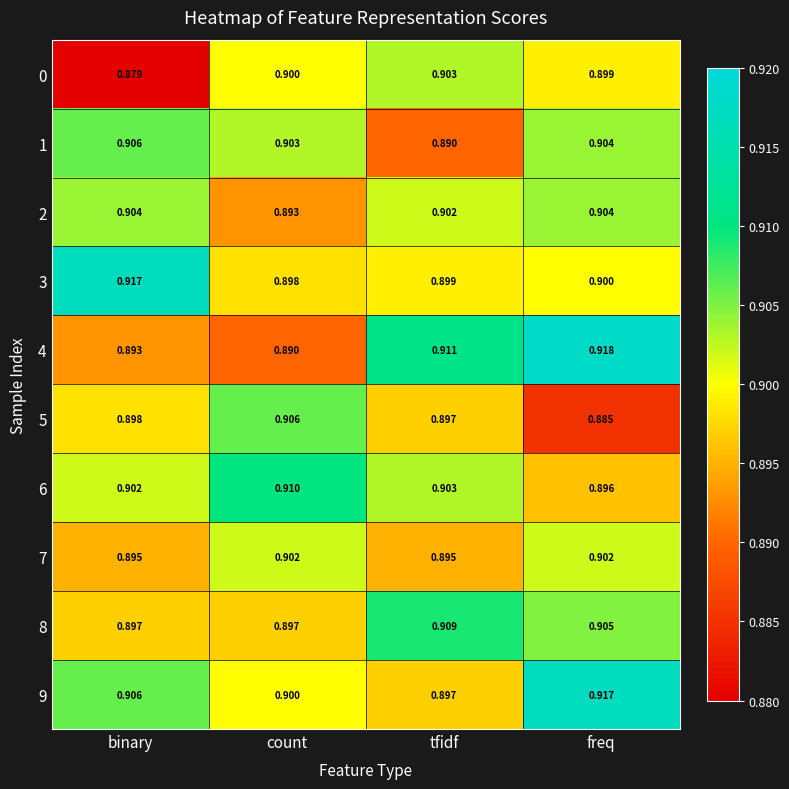

At which category is the sum across all series the highest?

freq